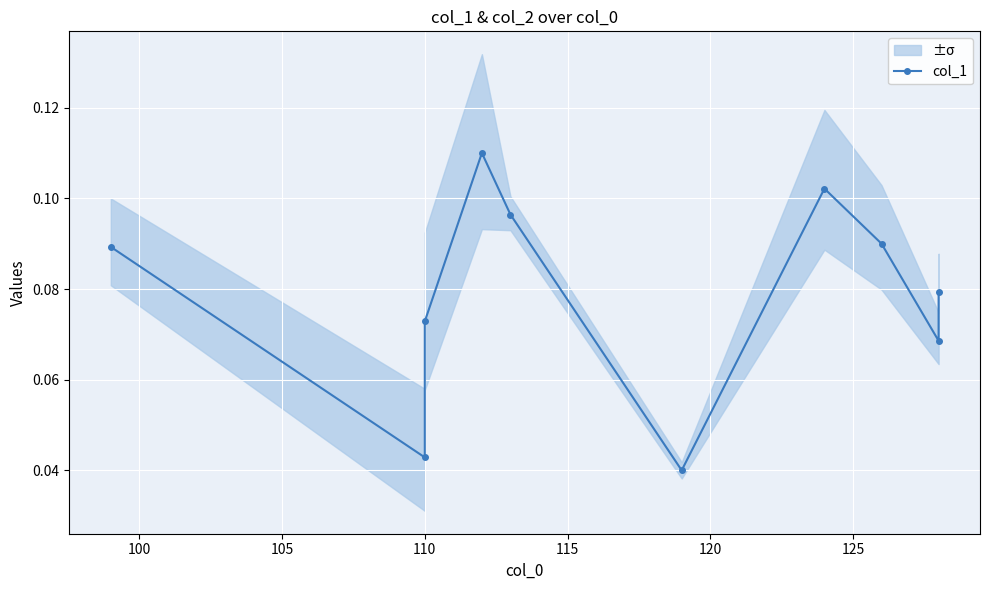

What is the average value?

0.1